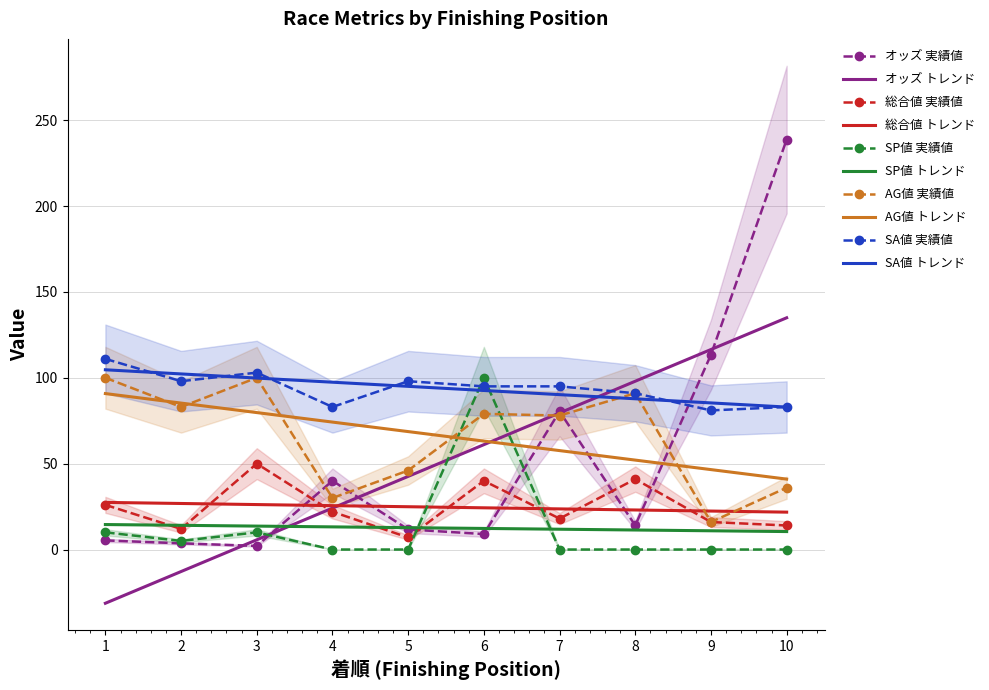

How many data points in SA値 are above 95?

4